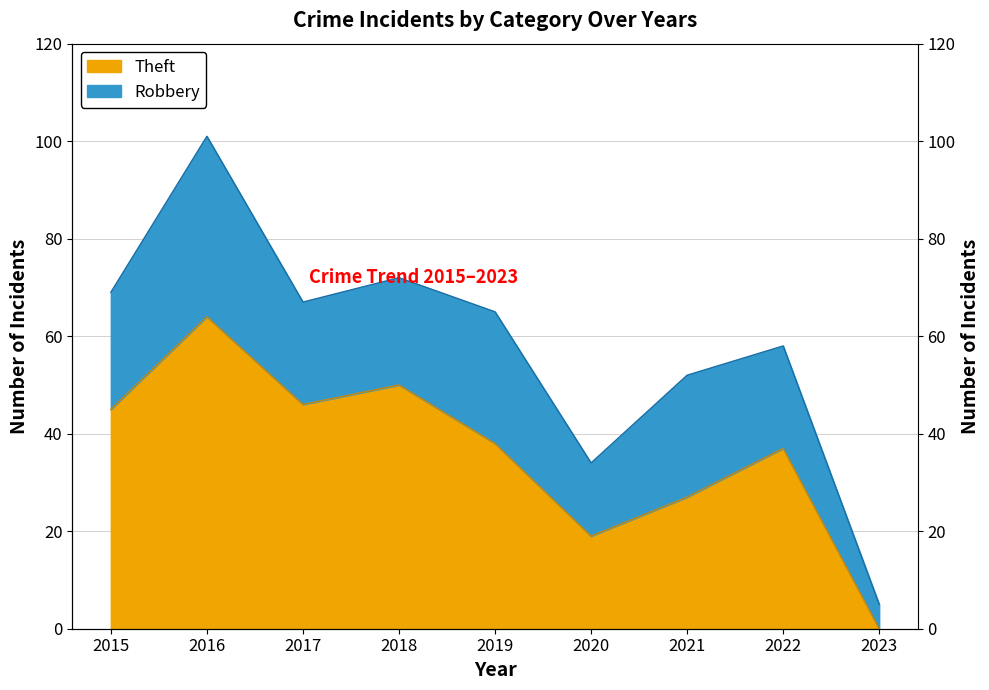

List the labels in order of value, largest first.

2016, 2018, 2017, 2015, 2019, 2022, 2021, 2020, 2023